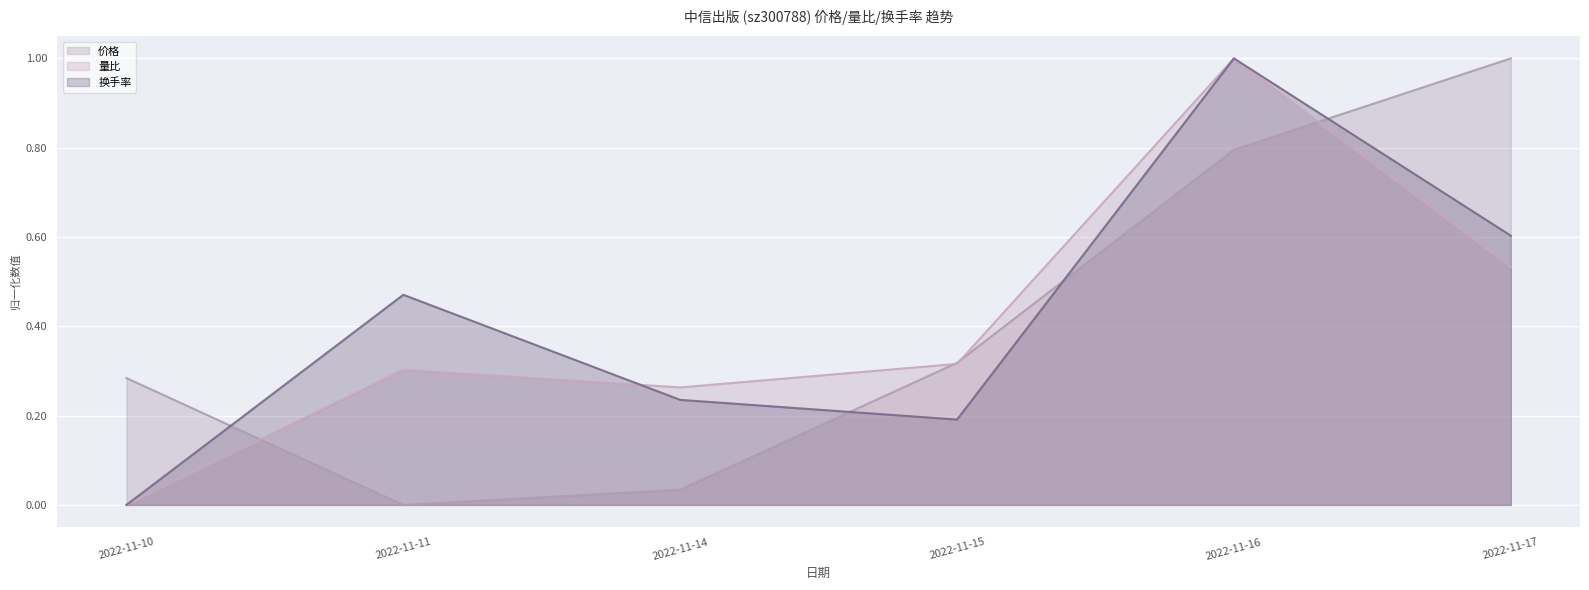

How many series are shown in this chart?

3